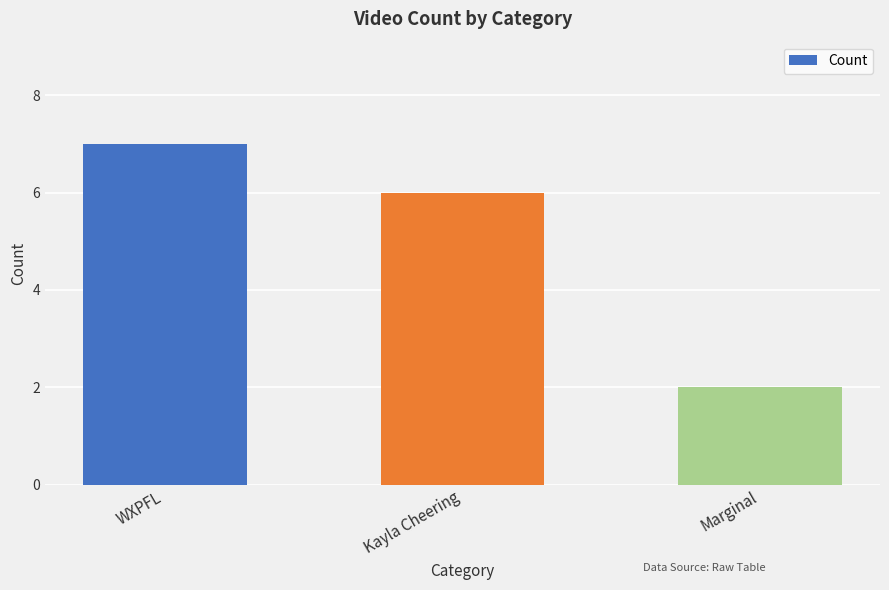

Which label corresponds to the largest value in the chart?

WXPFL